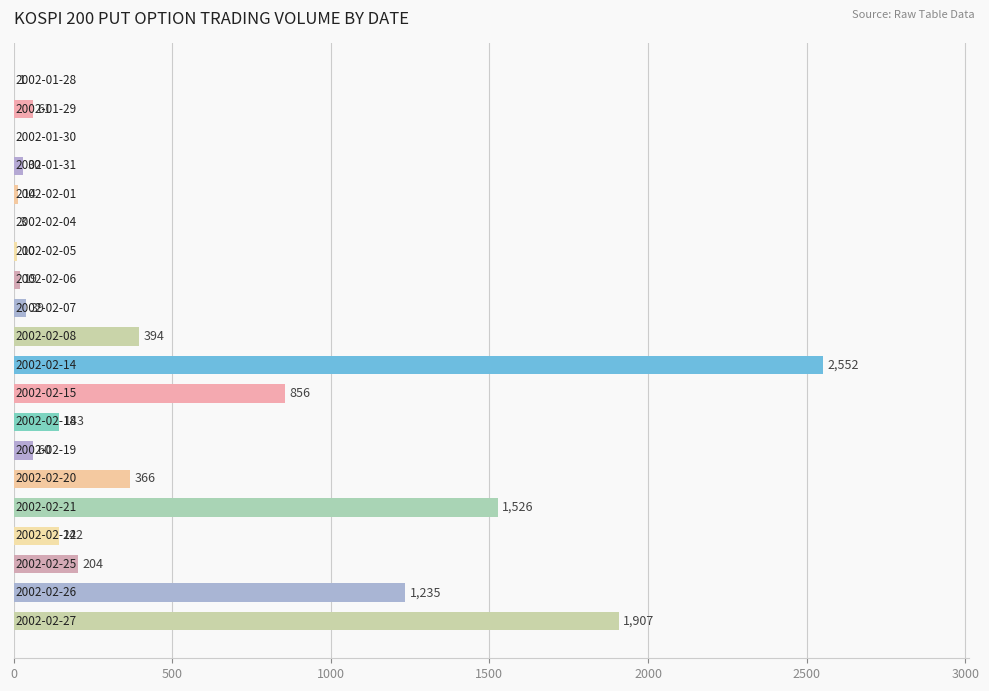

What is the greatest value displayed?

2552